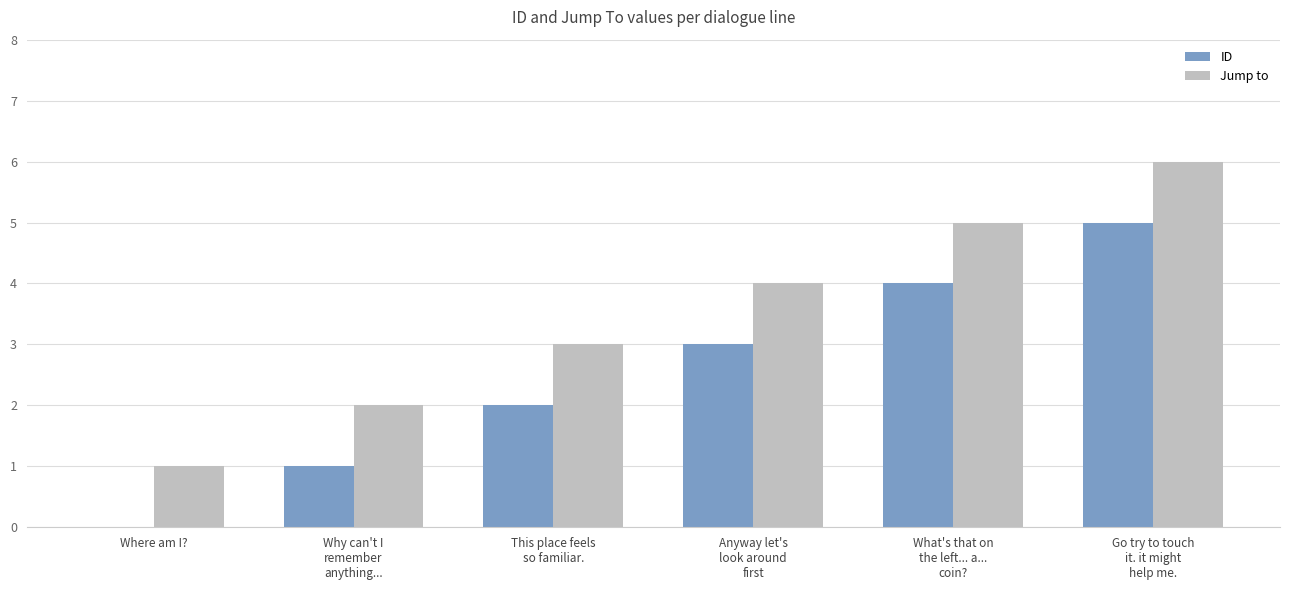

What is the total value across all series at Anyway let's
look around
first?

7